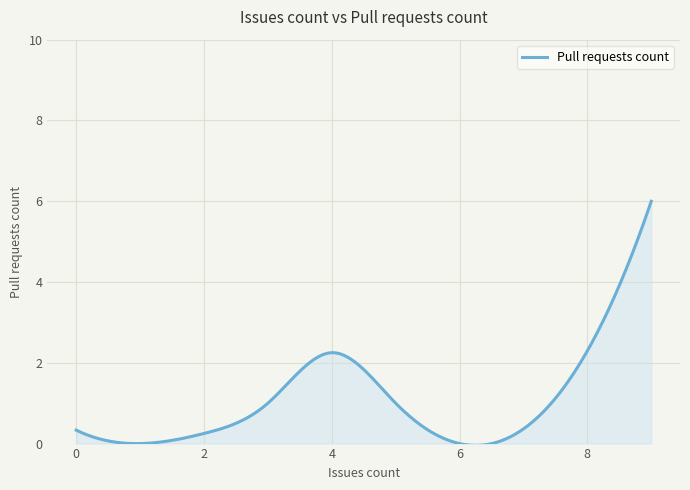

What is the difference between the maximum and minimum values?

6.0